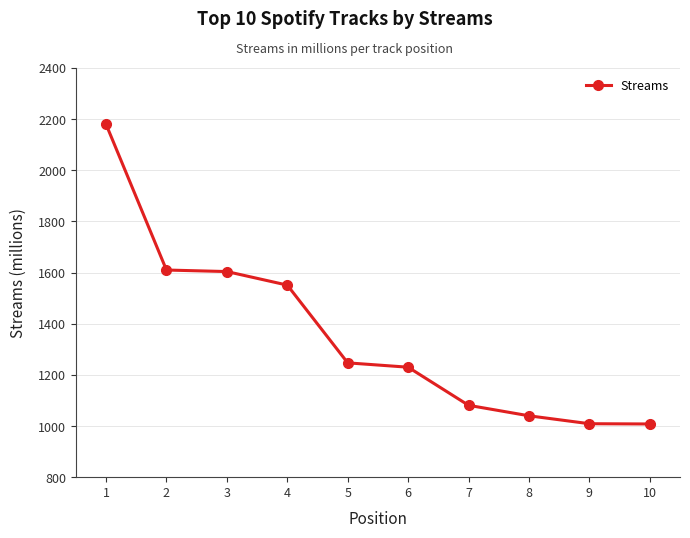

What is the smallest value displayed?

1008